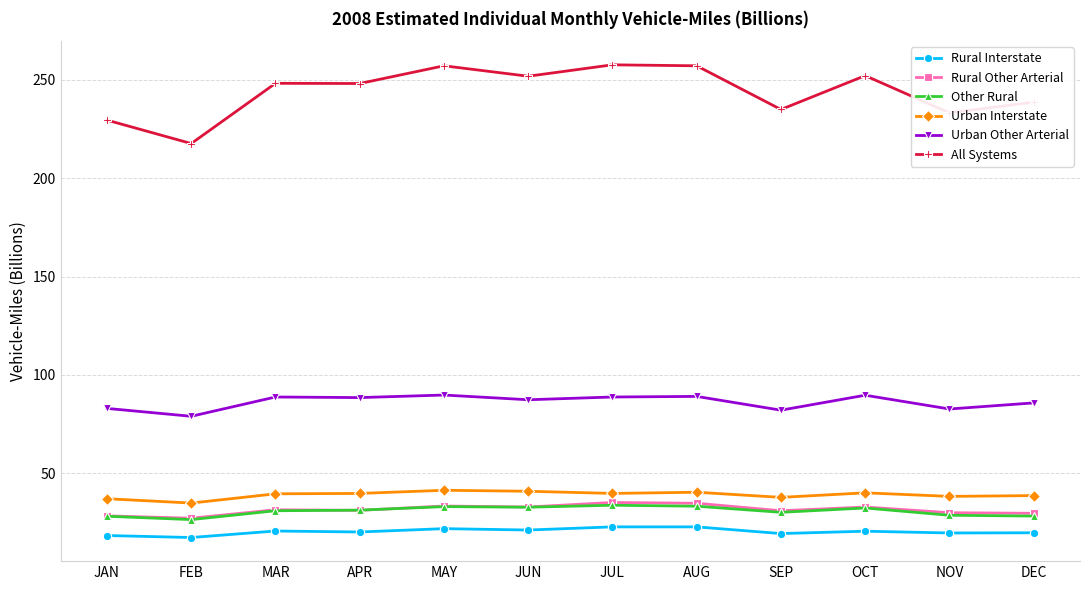

What is the sum of the Urban Other Arterial values at FEB and APR?

167.5